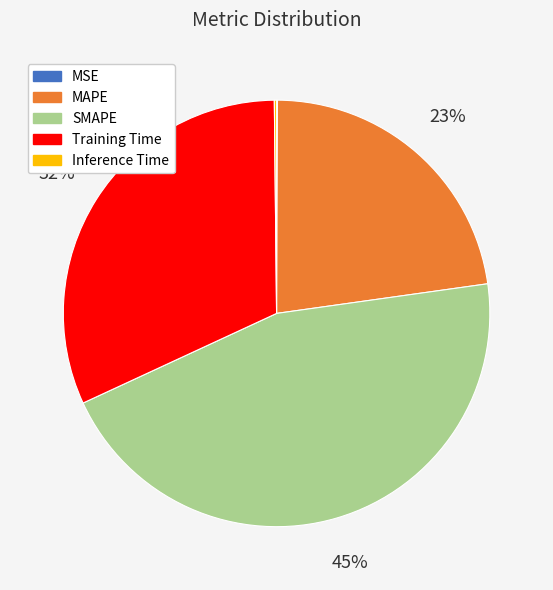

What is the ratio of the value at MAPE to the value at SMAPE?

0.5